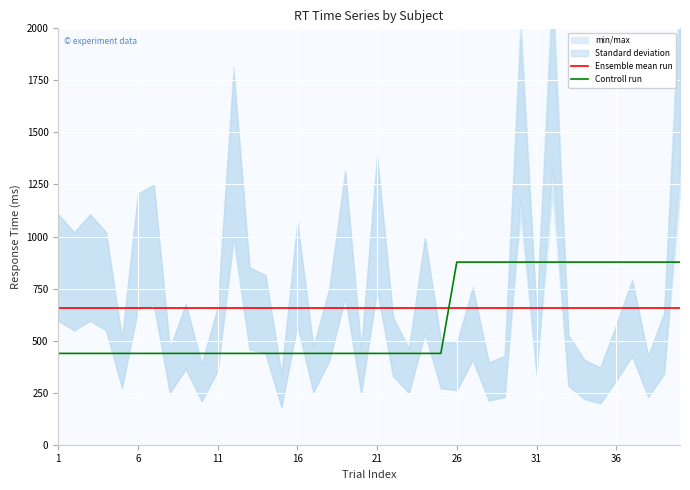

At how many categories does at least one series exceed 820?

15